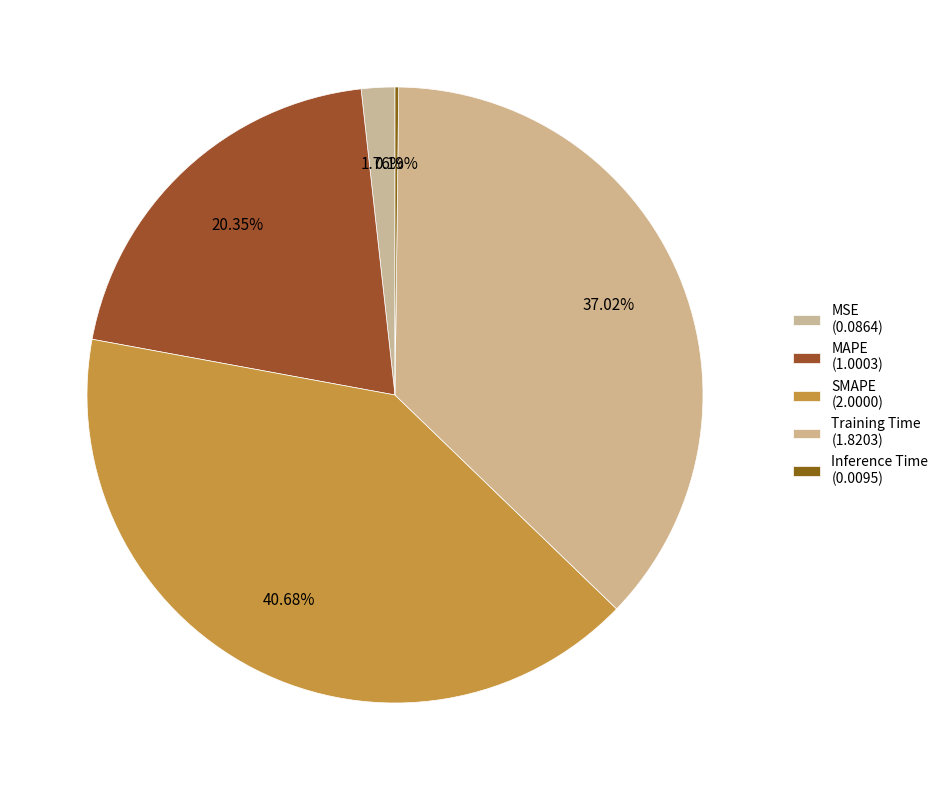

Which category has the smallest portion of the pie?

Inference Time